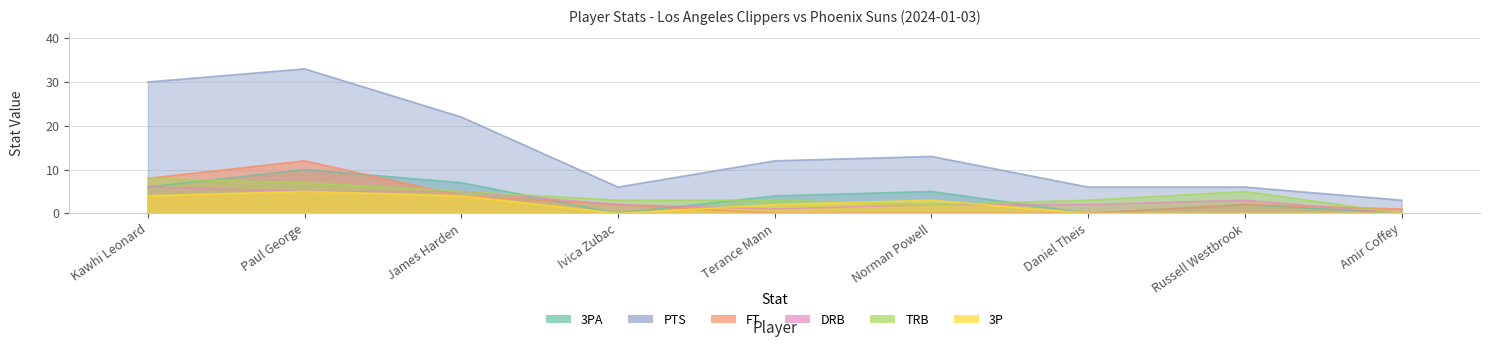

Read the FT value at Russell Westbrook.

2